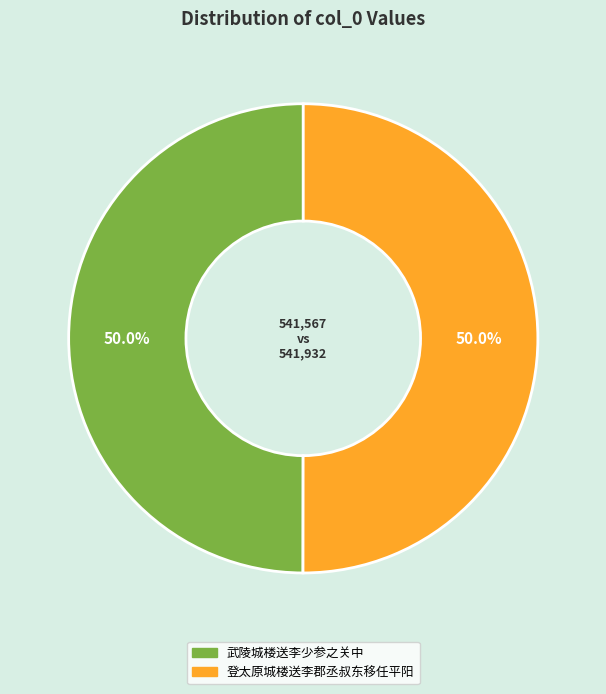

To the nearest percent, what percentage of the pie is 登太原城楼送李郡丞叔东移任平阳?

50%